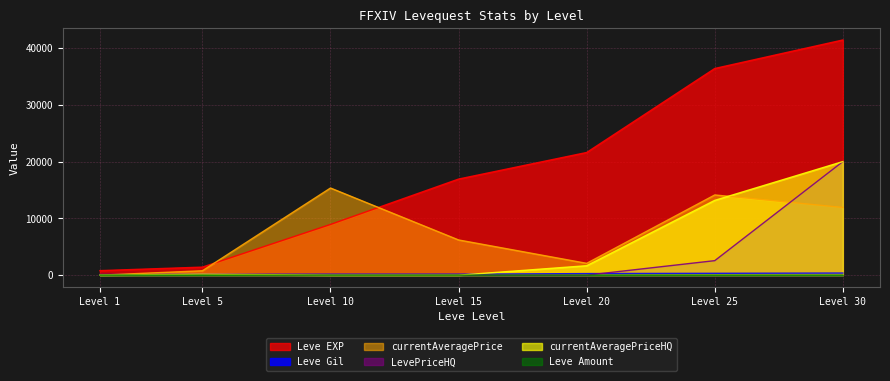

The value of LevePriceHQ at Level 1 is 0. True or false?

True